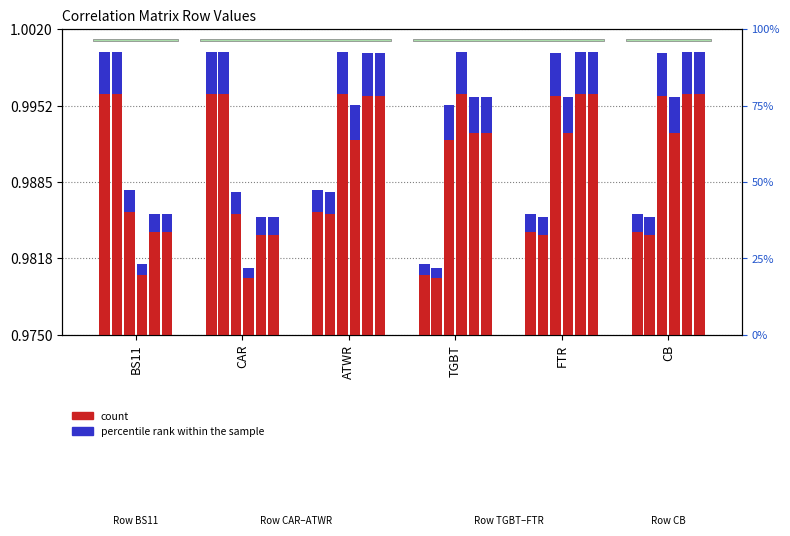

The BS11 series shows 0.0 at BS11. True or false?

False